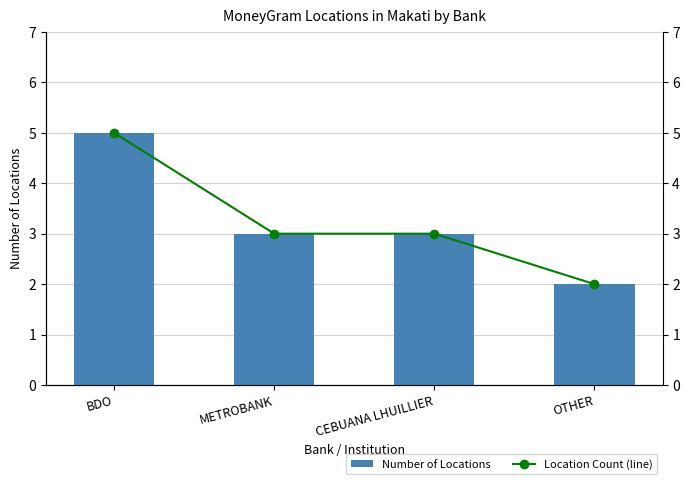

The Location Count (line) series shows 3 at OTHER. True or false?

False